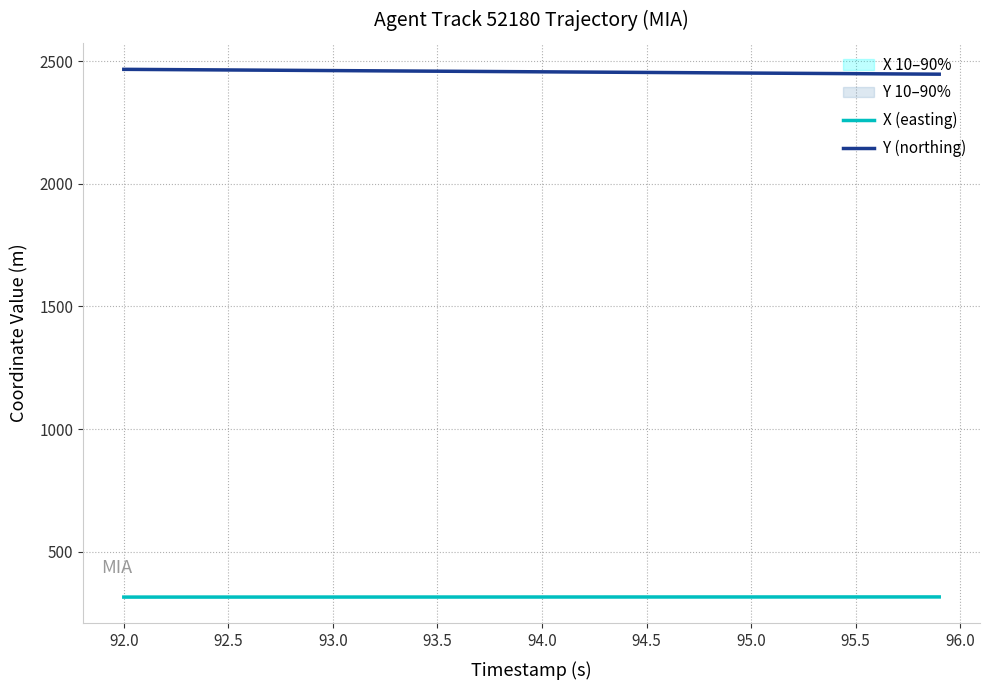

What is the value of the Y (northing) point at the 1st from the left?

2467.3